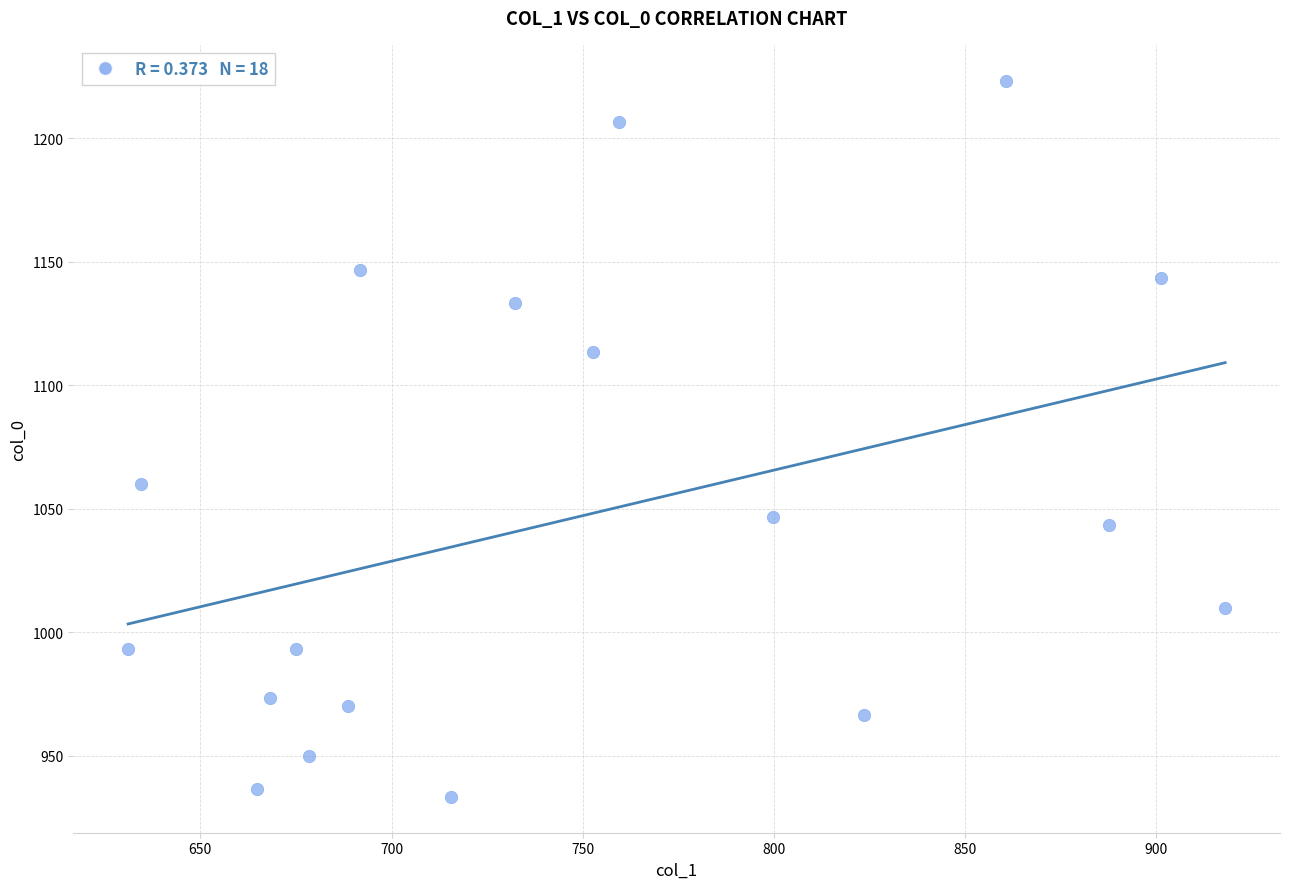

What is the range of Y values (max minus min)?

290.0